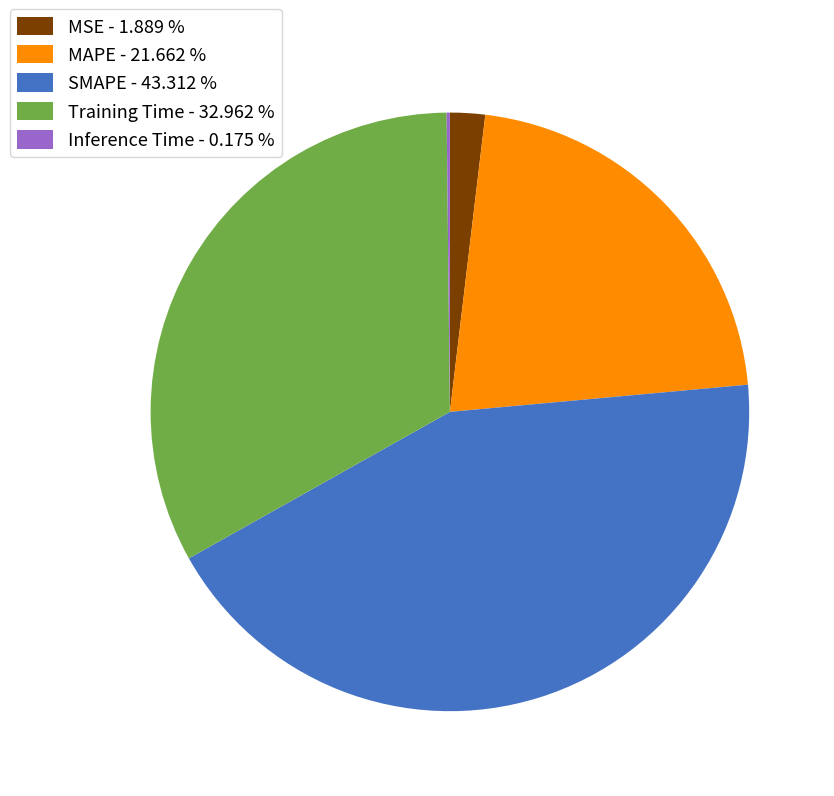

Combined, do MSE - 1.889 % and MAPE - 21.662 % account for over 50%?

No